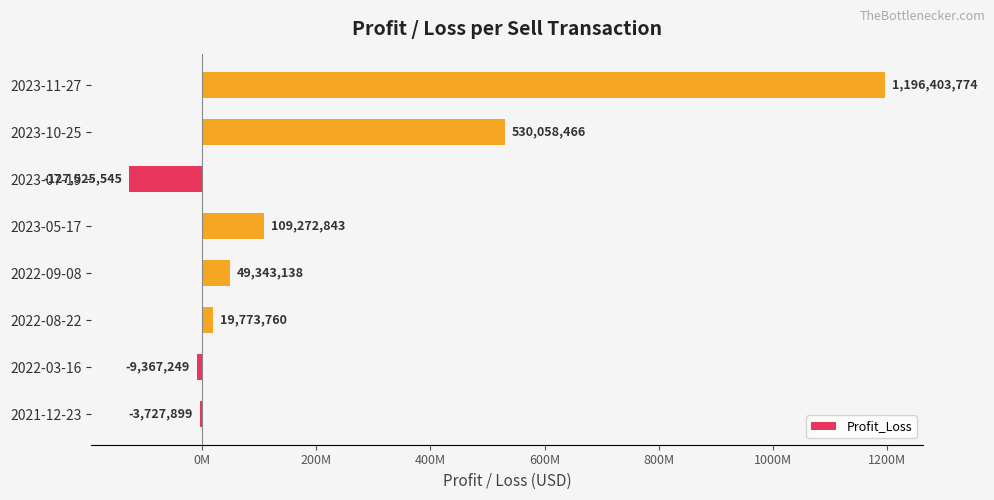

What is the difference between the second highest and minimum values?

657584010.7